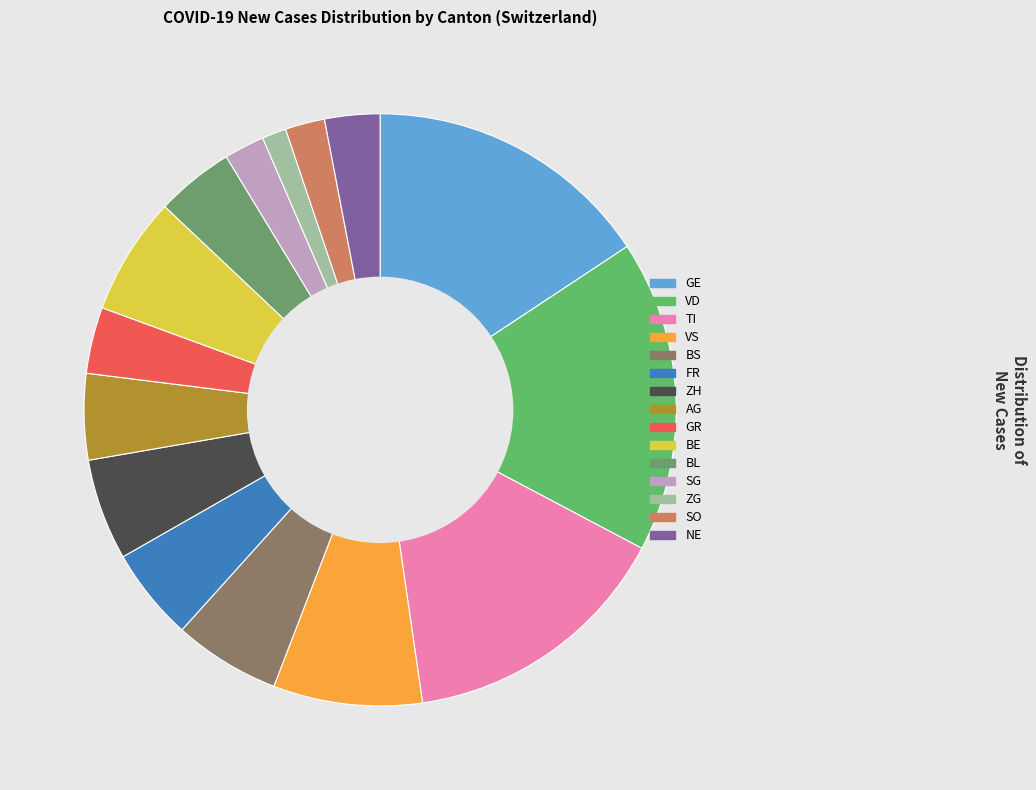

To the nearest percent, what is the difference between the largest and smallest slice percentages?

16%